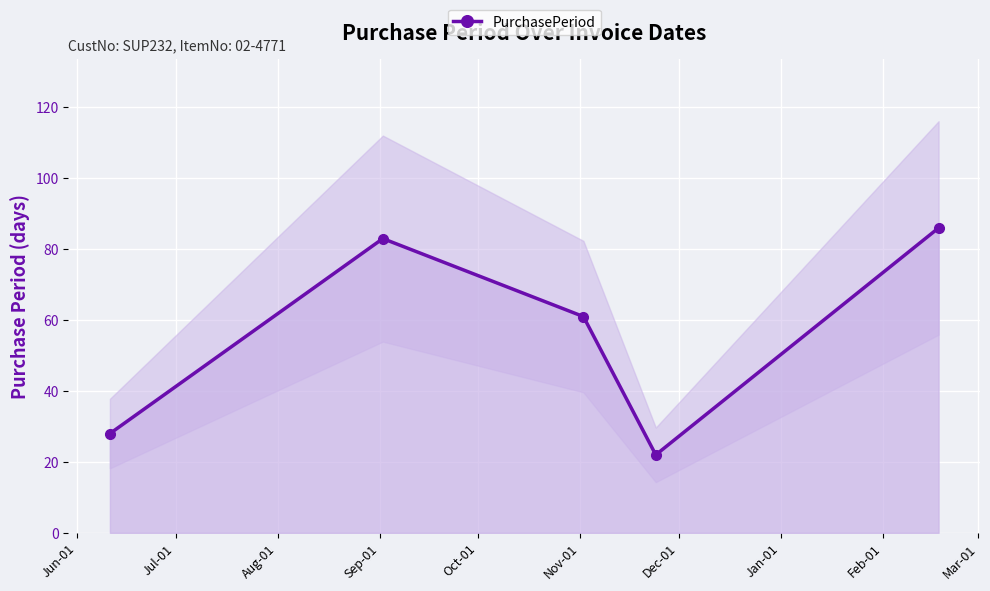

Reading left to right, what are all the values shown in this chart?

28	83	61	22	86